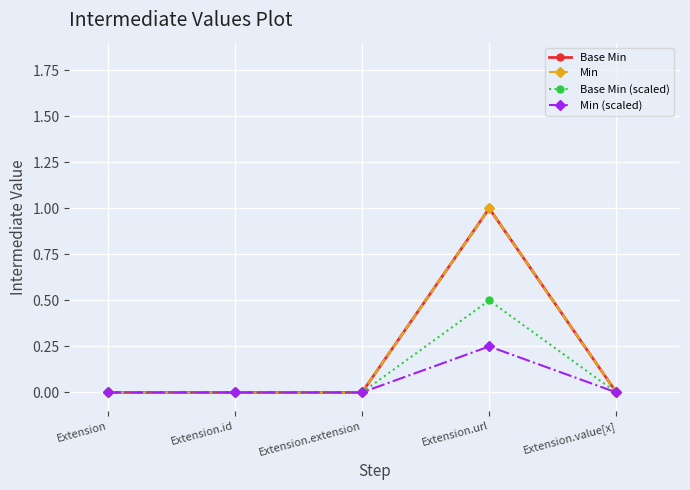

Is the value of Min at Extension greater than the value of Base Min (scaled) at Extension.value[x]?

No